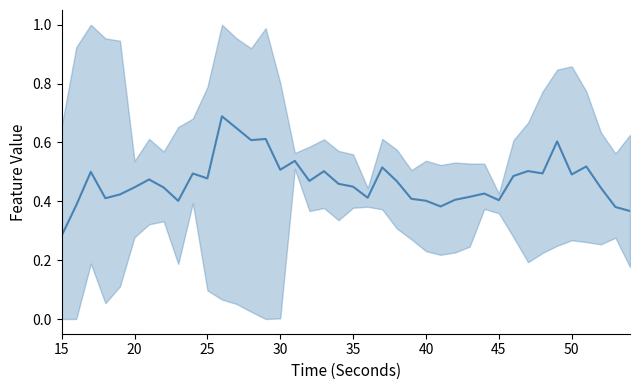

Does the chart have visible grid lines?

No